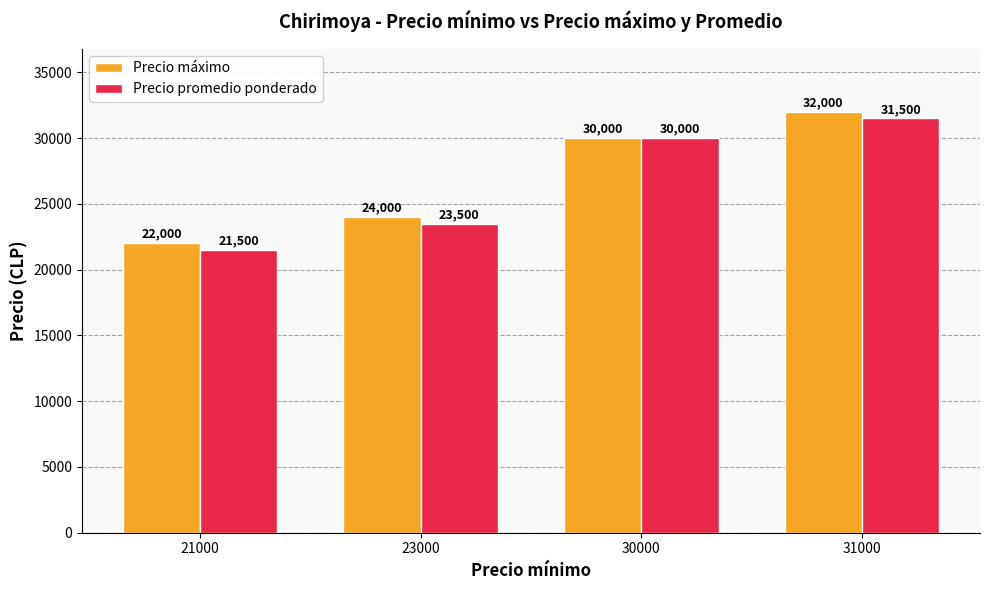

What is the difference between the maximum and second lowest values in the Precio máximo series?

8000